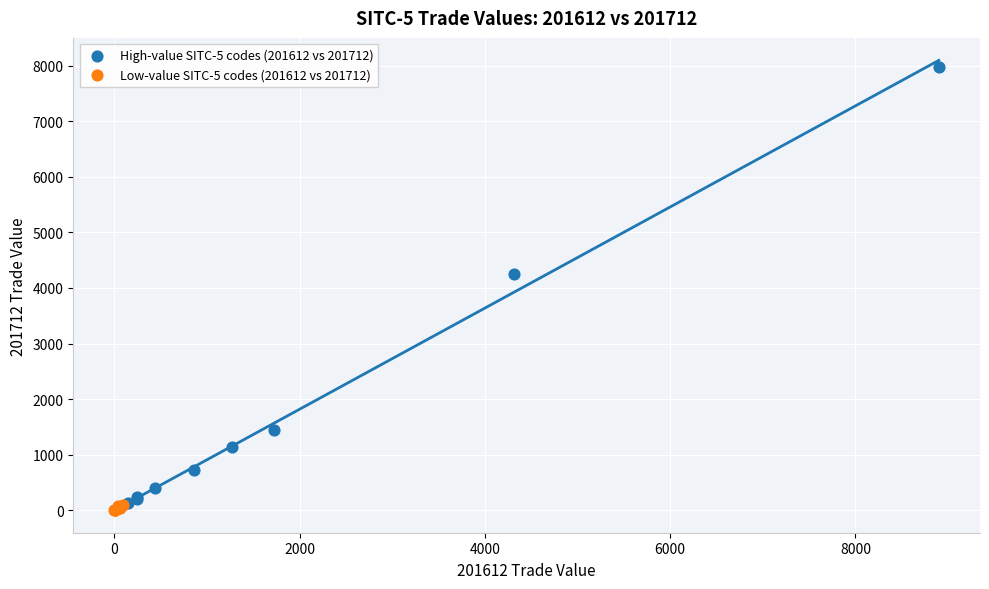

Which series contains the highest Y value?

High-value SITC-5 codes (201612 vs 201712)